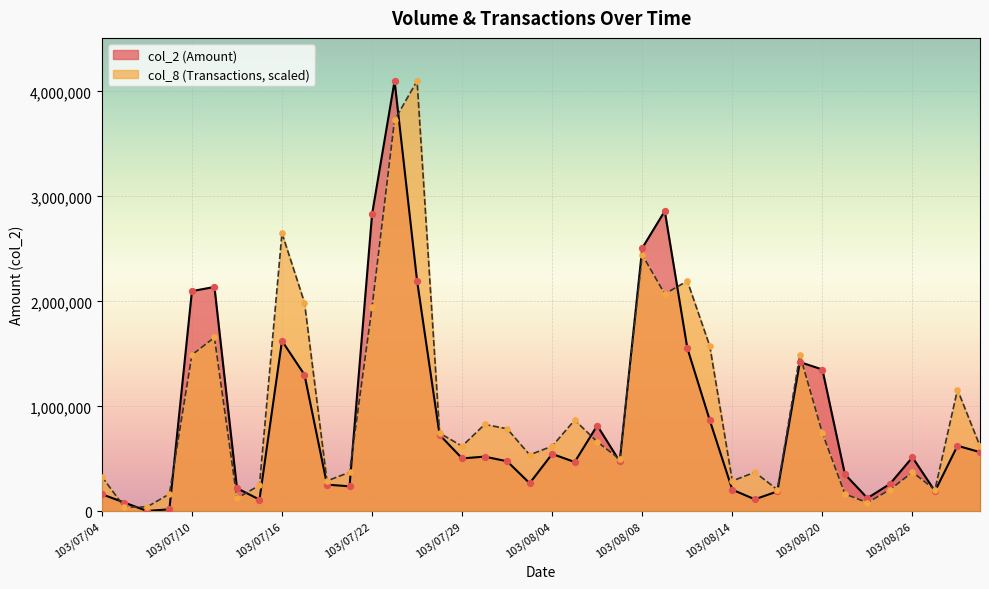

Is the value of col_8 at 103/08/28 greater than the value of col_2 at 103/08/18?

Yes